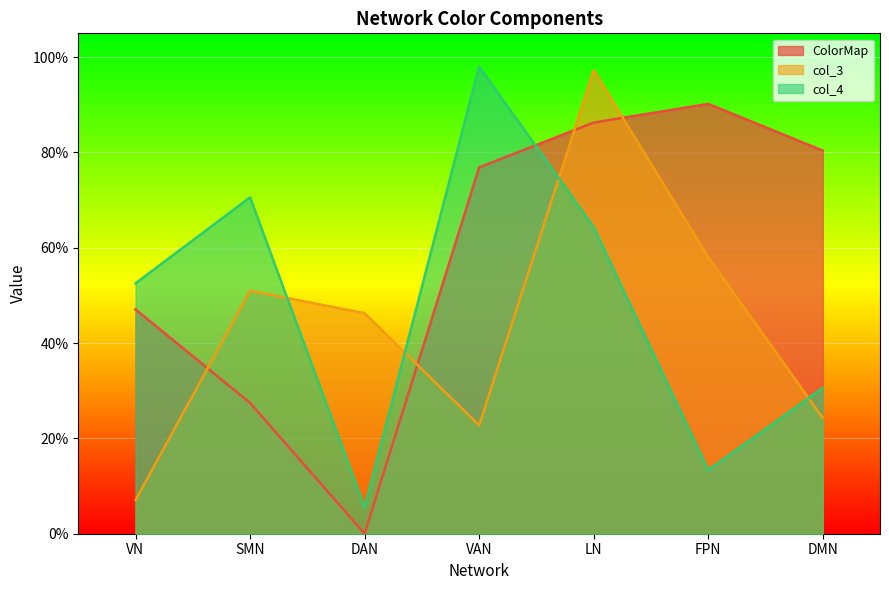

At which label is ColorMap closest to 0?

DAN